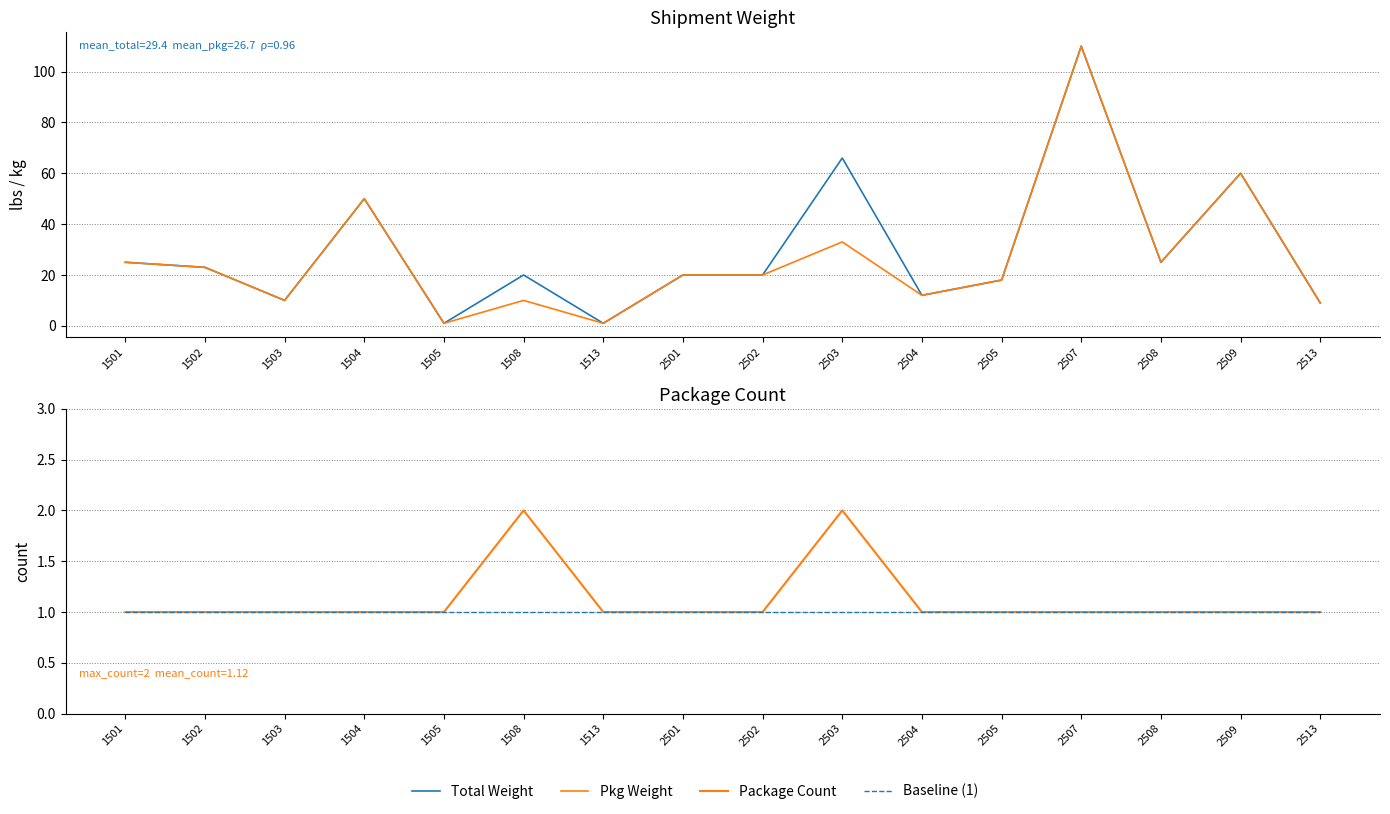

What is the value of the Baseline (1) point at the 9th from the left?

1